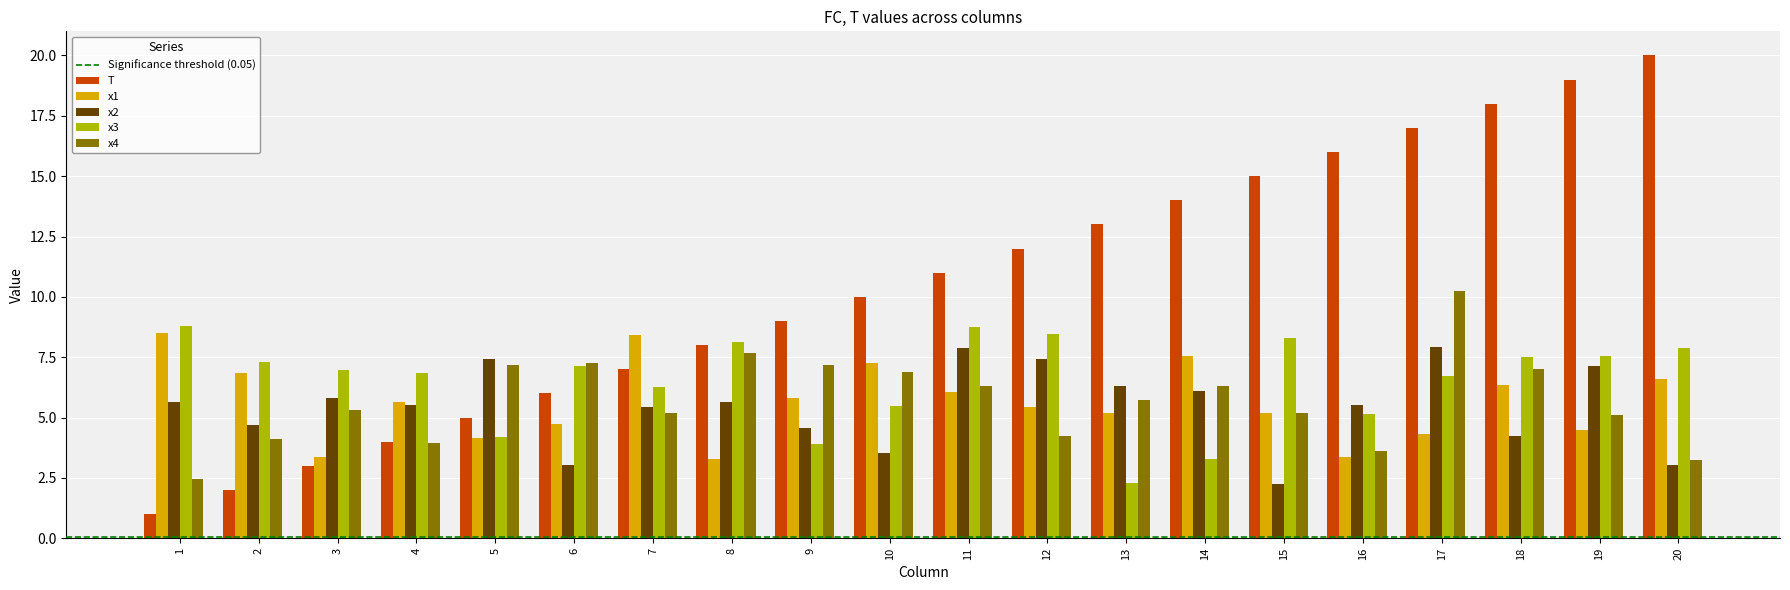

What is the value of the T bar at the 2nd from the left?

2.0